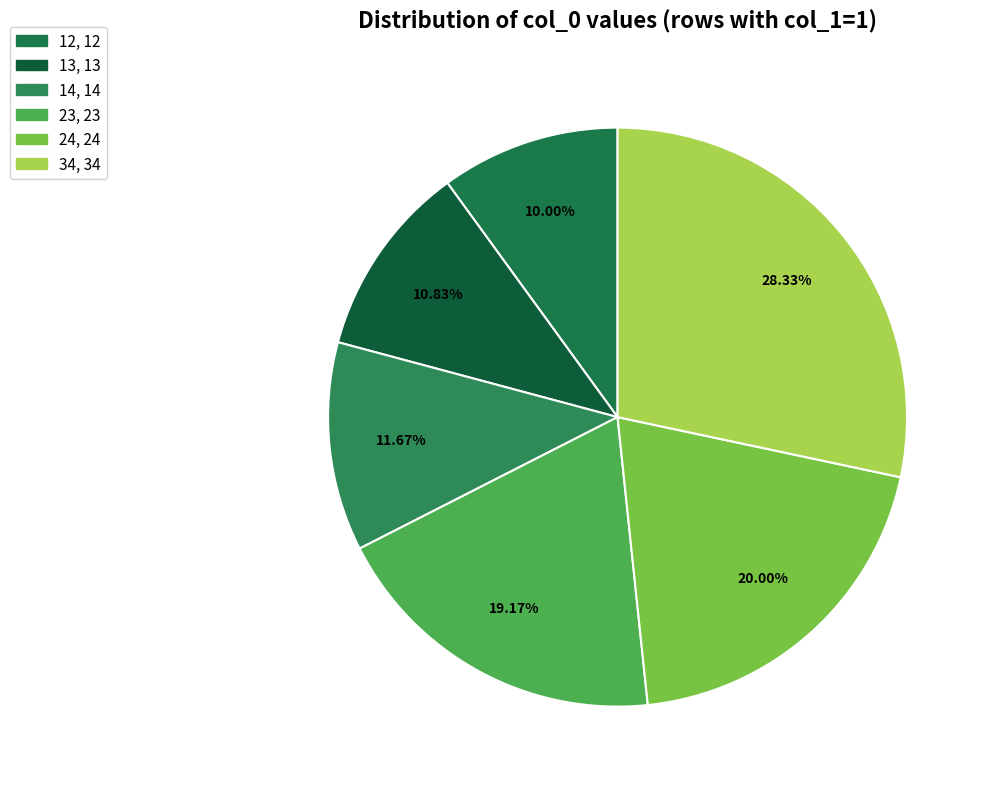

The 13 slice represents 25% of the pie. True or false?

False